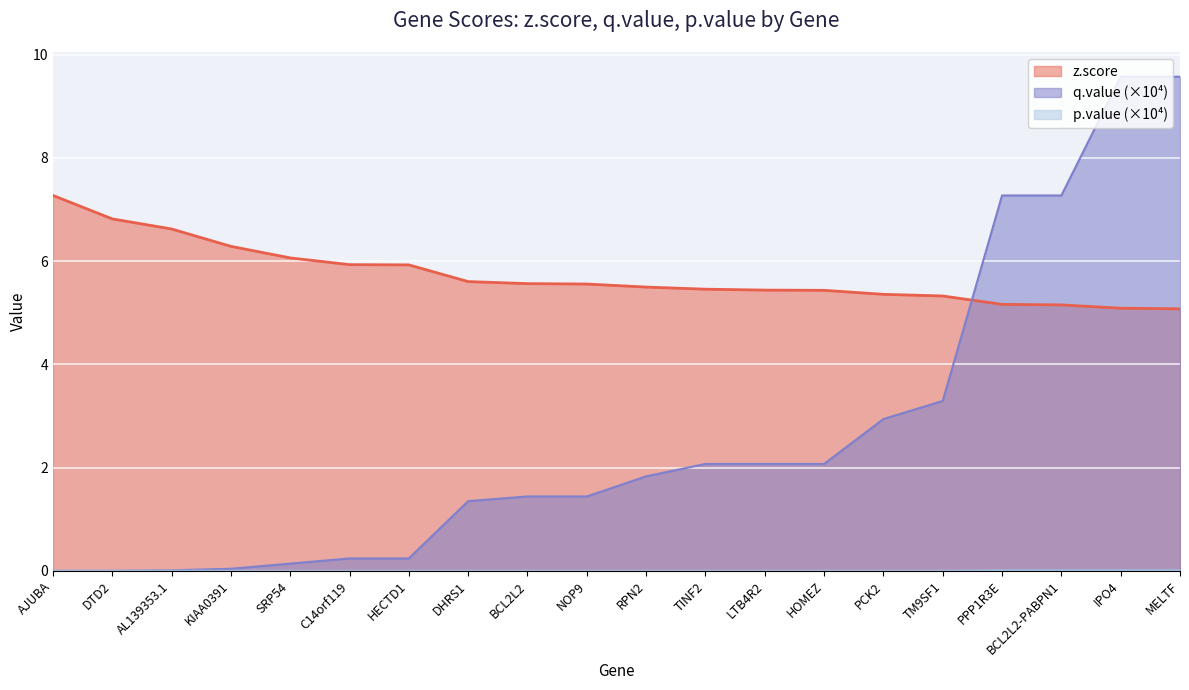

At which label does q.value reach its peak?

IPO4